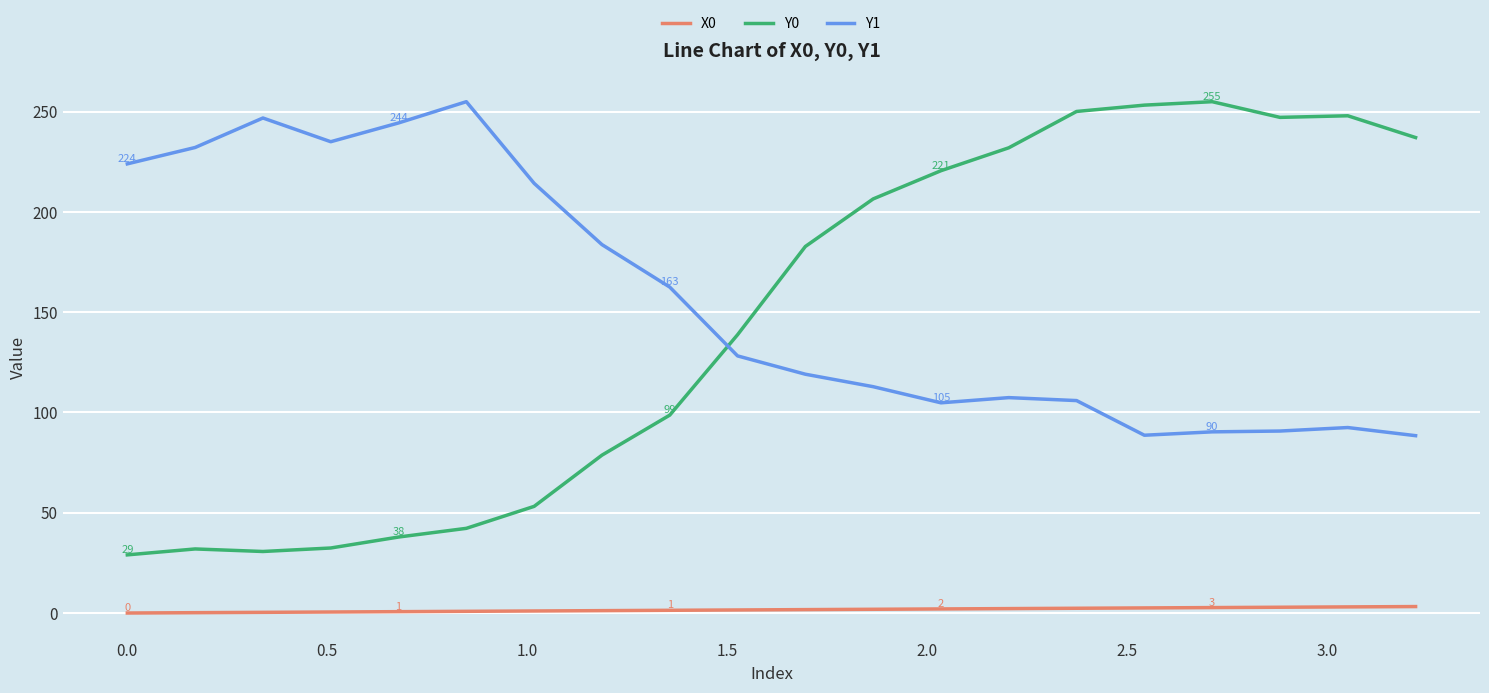

How many lines are shown in the chart?

3